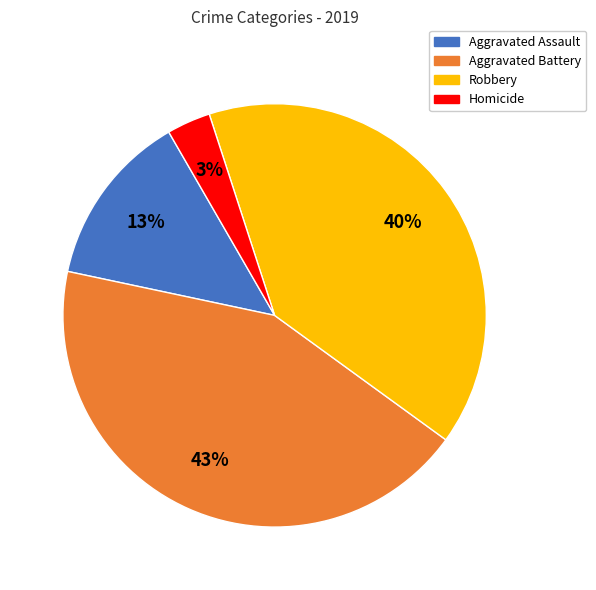

Is there any slice that represents more than half of the pie?

No